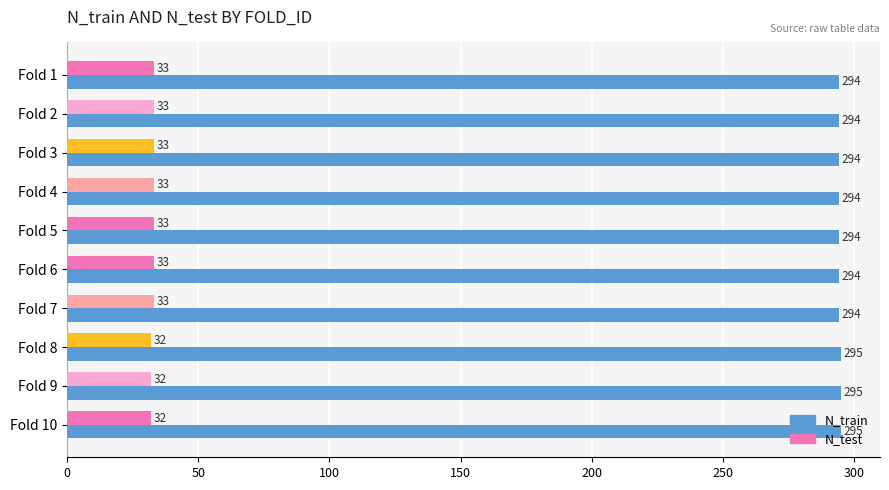

What is the difference between the maximum and second lowest values in the N_test series?

1